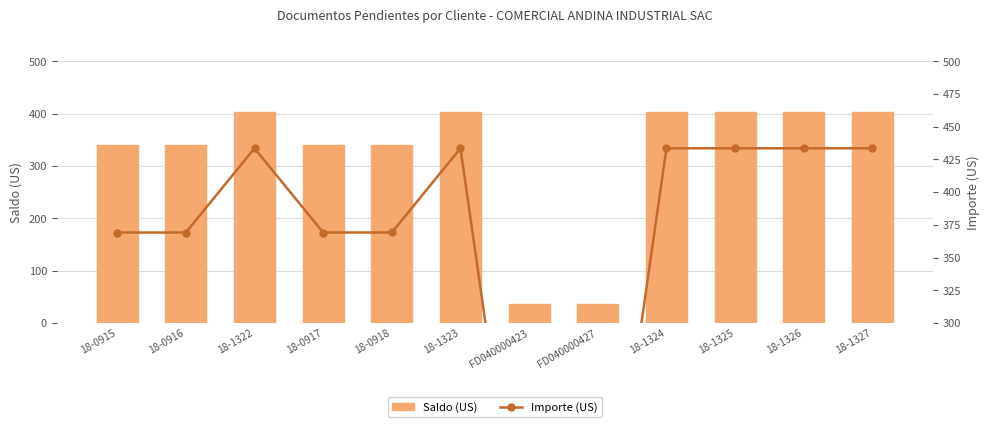

Read the Saldo (US) value at 18-1322.

403.5